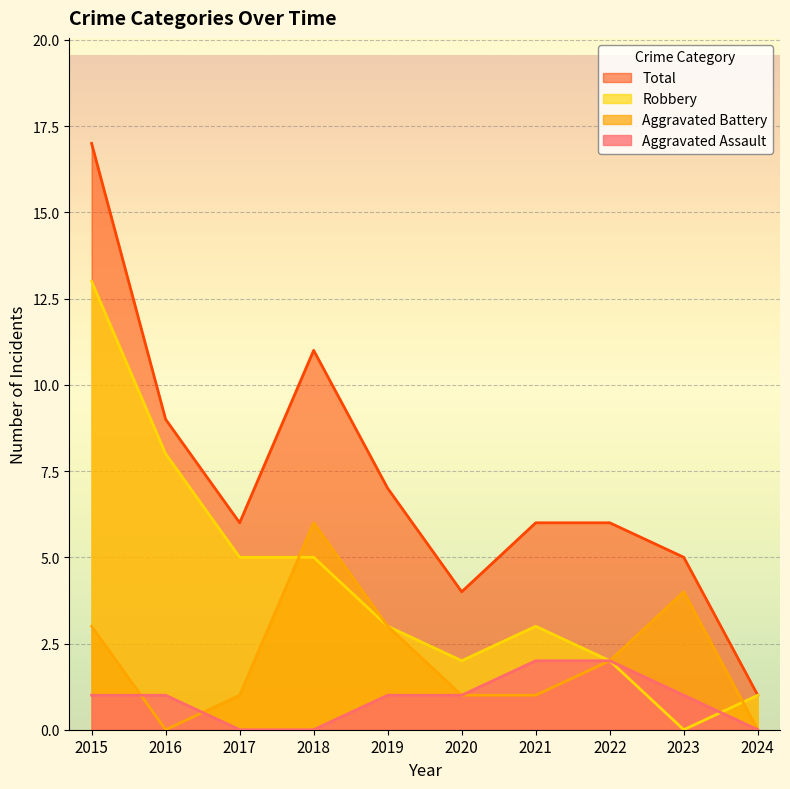

What is the sum of all Total values?

72